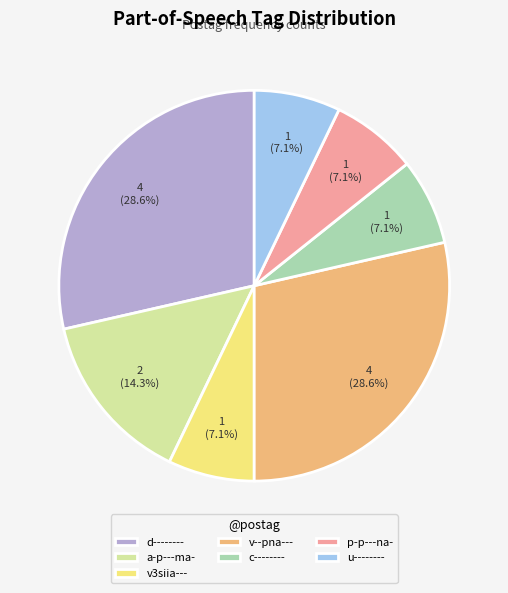

Is there any slice that represents more than half of the pie?

No